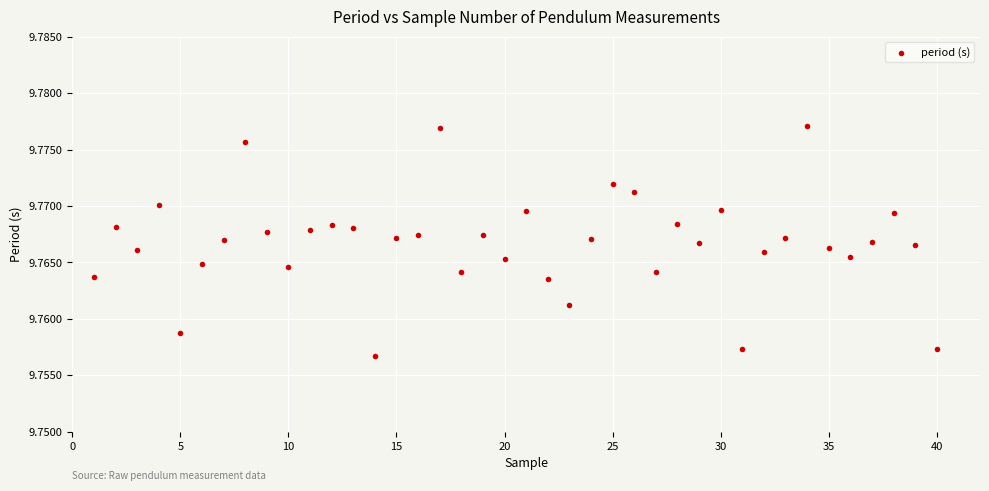

What is the range of X values (max minus min)?

39.0